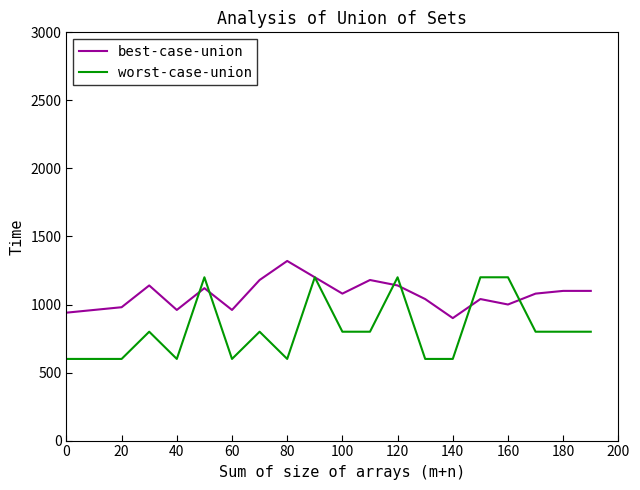

Does the chart display data point markers on the line(s)?

No